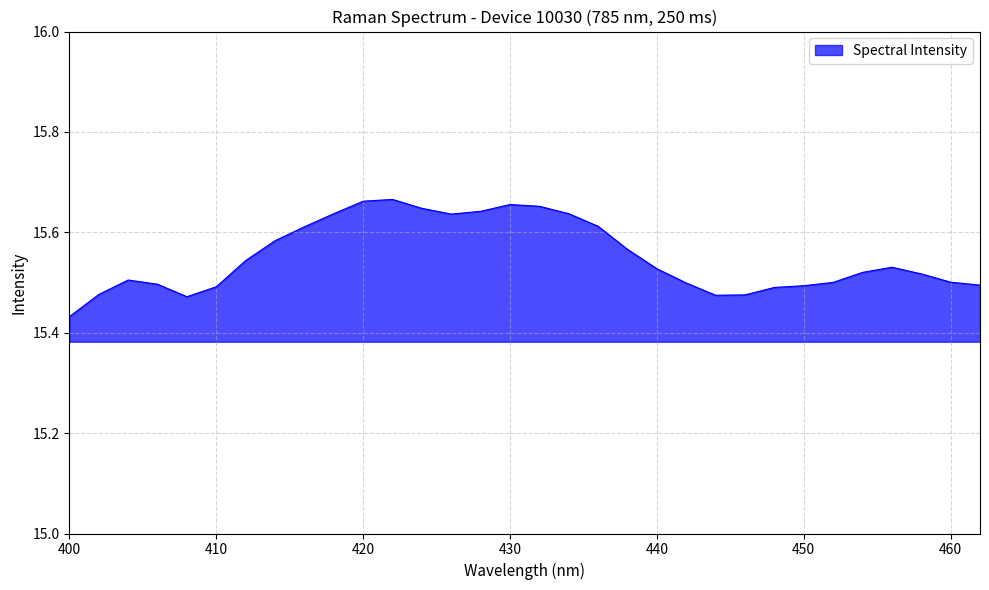

Does the chart have visible grid lines?

Yes